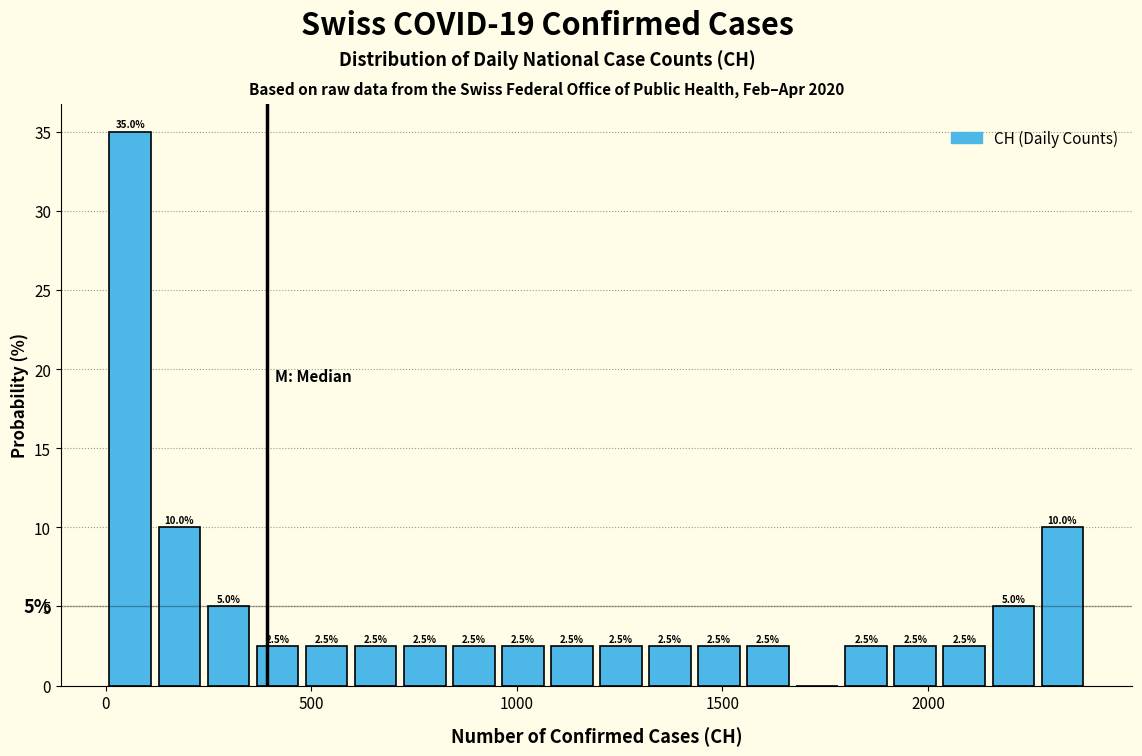

Around what value on the x-axis is the tallest bar? Give the approximate position of its centre, as read against the axis.

50